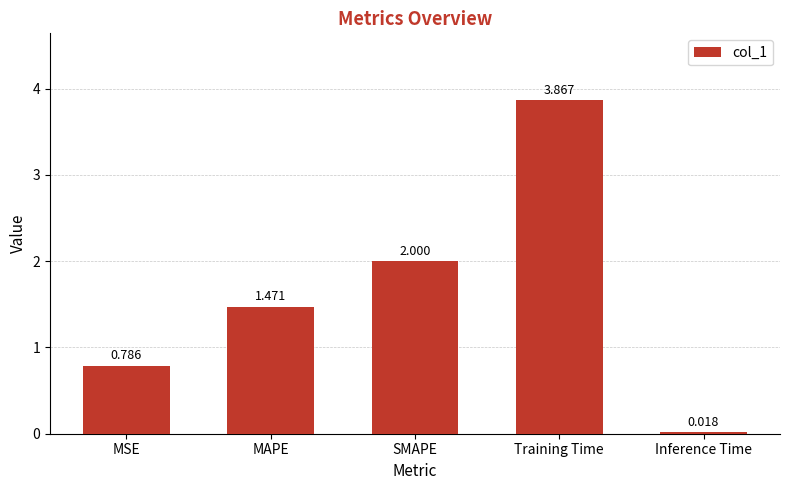

Rank the categories by value from highest to lowest.

Training Time, SMAPE, MAPE, MSE, Inference Time